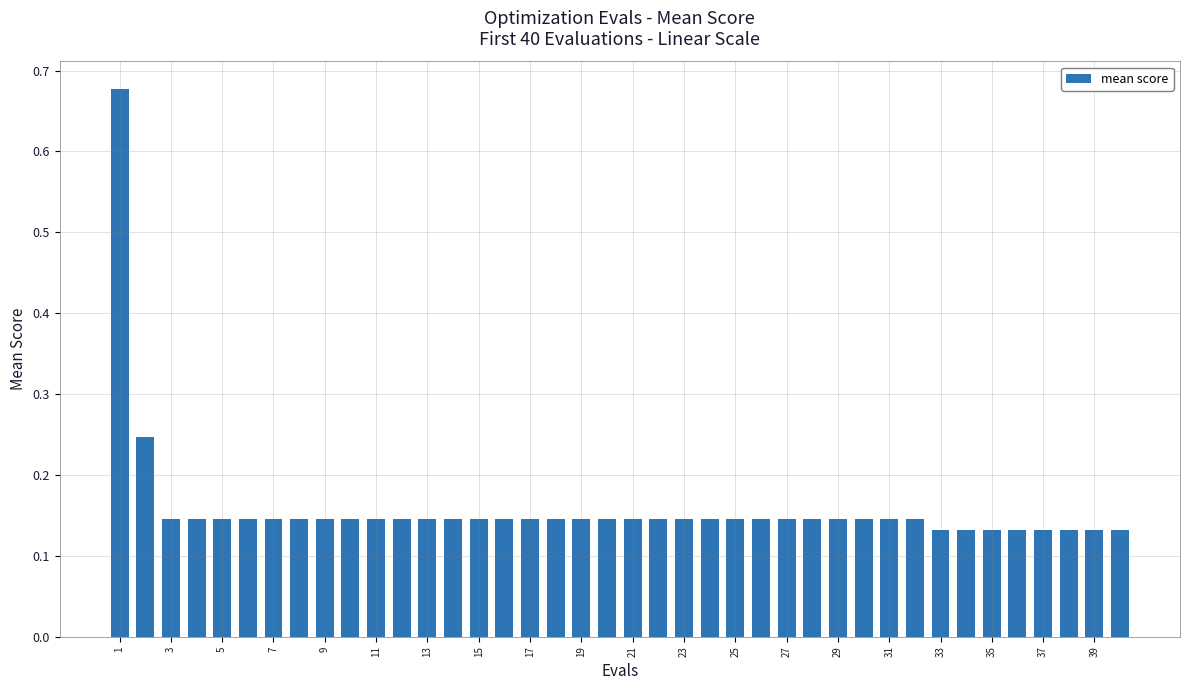

What is the difference between the maximum and minimum values?

0.5